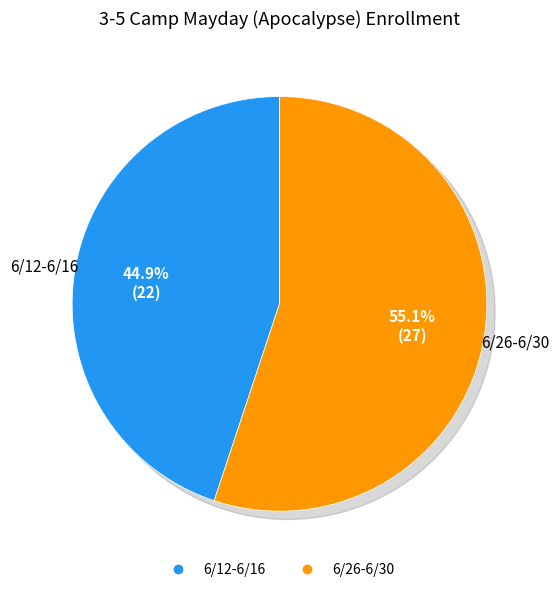

Count the number of slices in the pie.

2